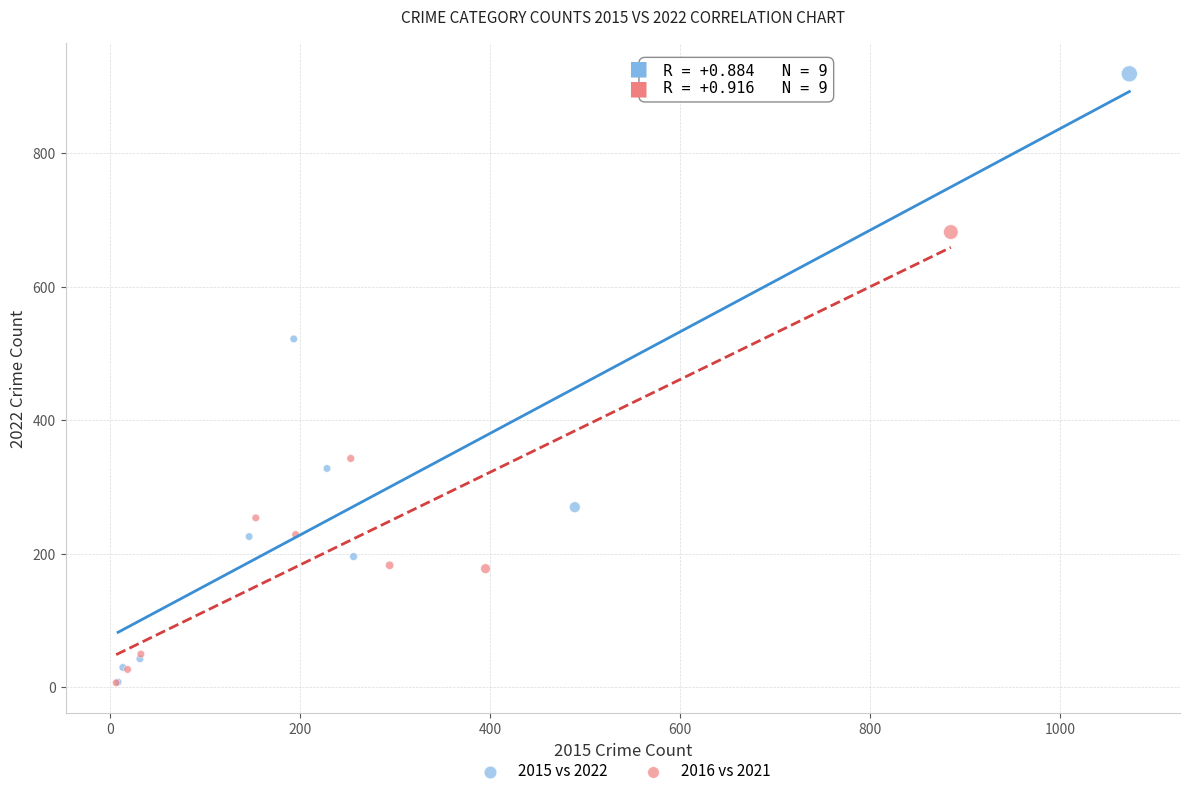

Which series contains the highest Y value?

2015 vs 2022